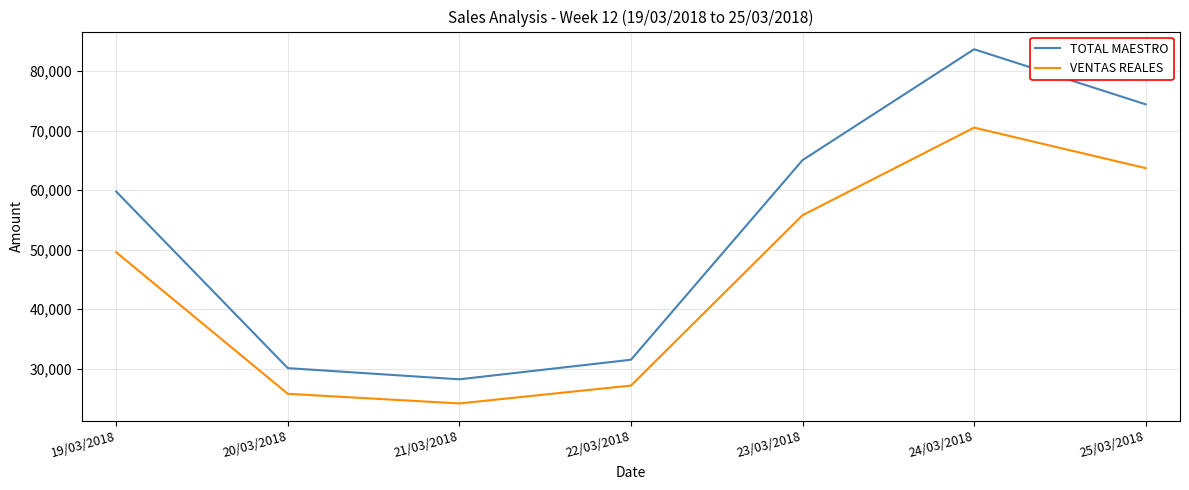

The VENTAS REALES series shows 41493.4 at 20/03/2018. True or false?

False